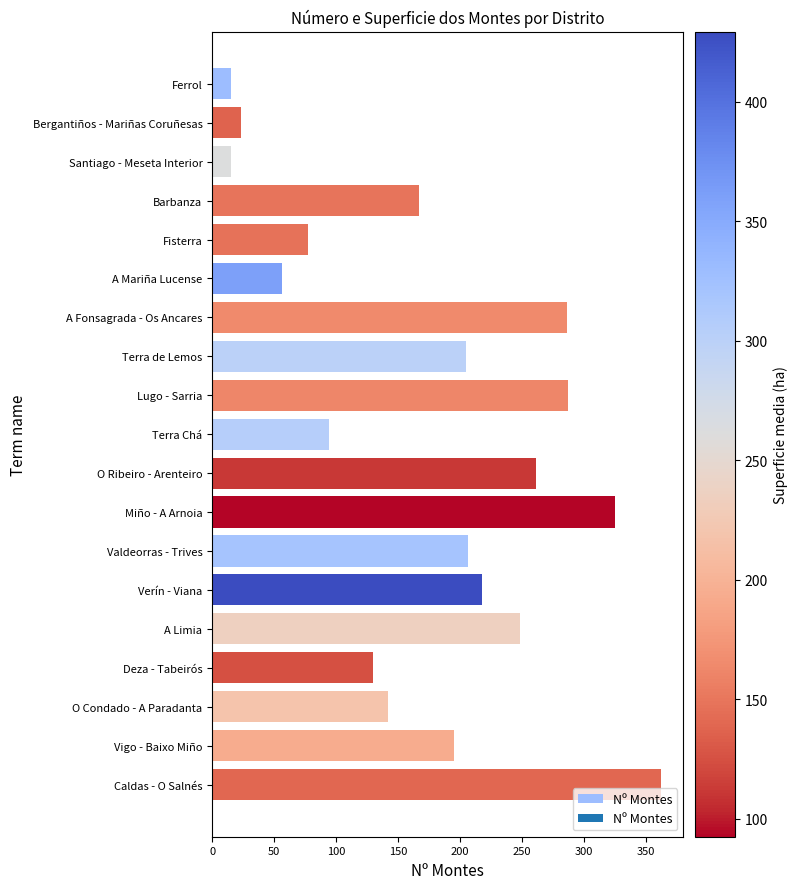

What is the minimum value shown in the chart?

15